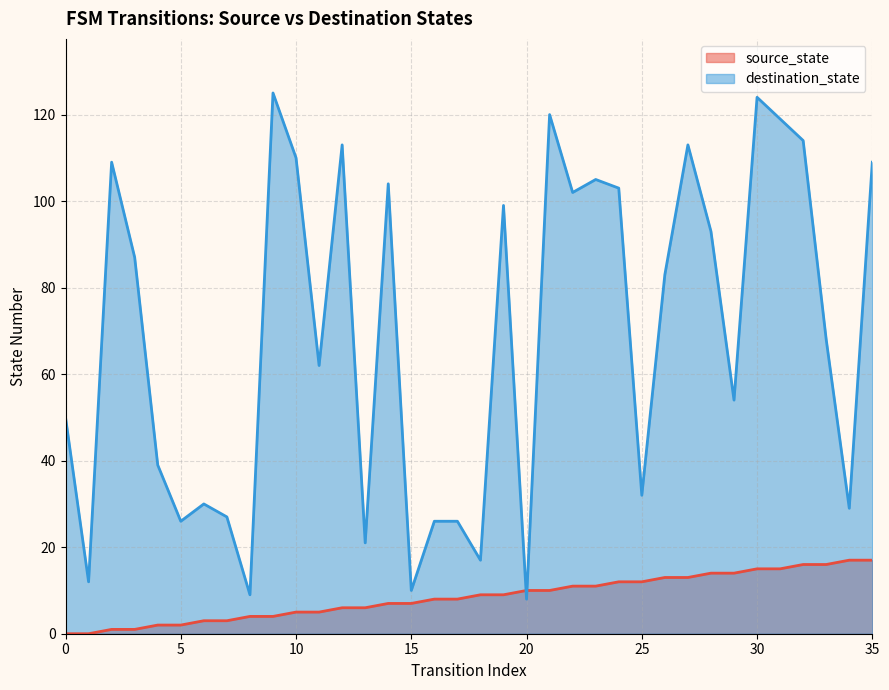

How many lines are shown in the chart?

2